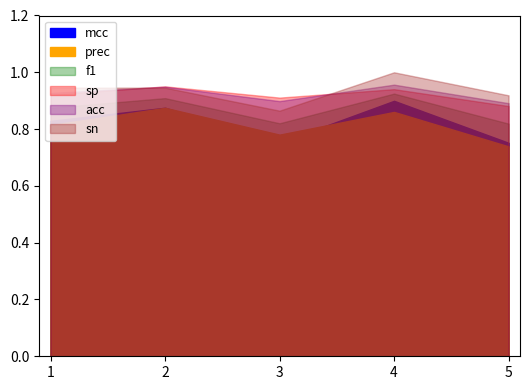

At which label is acc closest to 0?

5